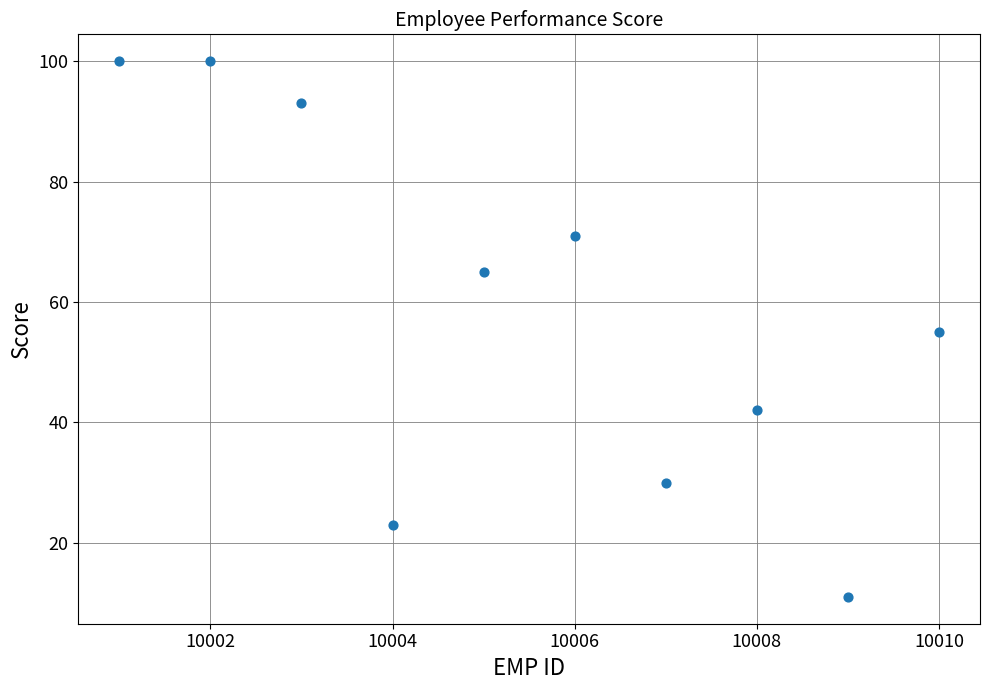

What is the average X value?

10006